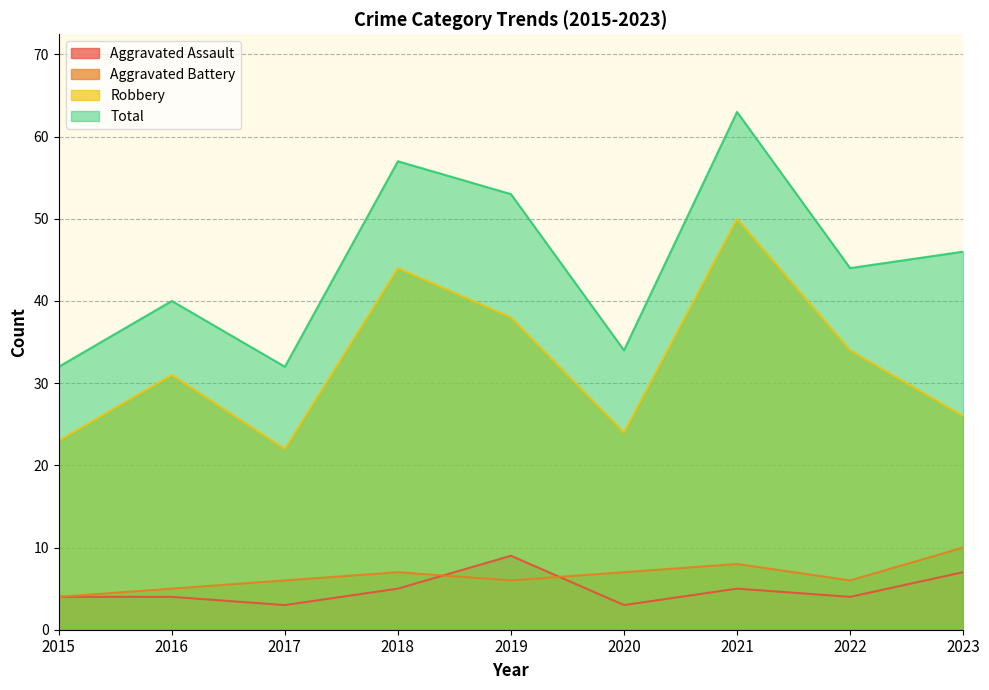

At which label does Robbery first exceed 31?

2018